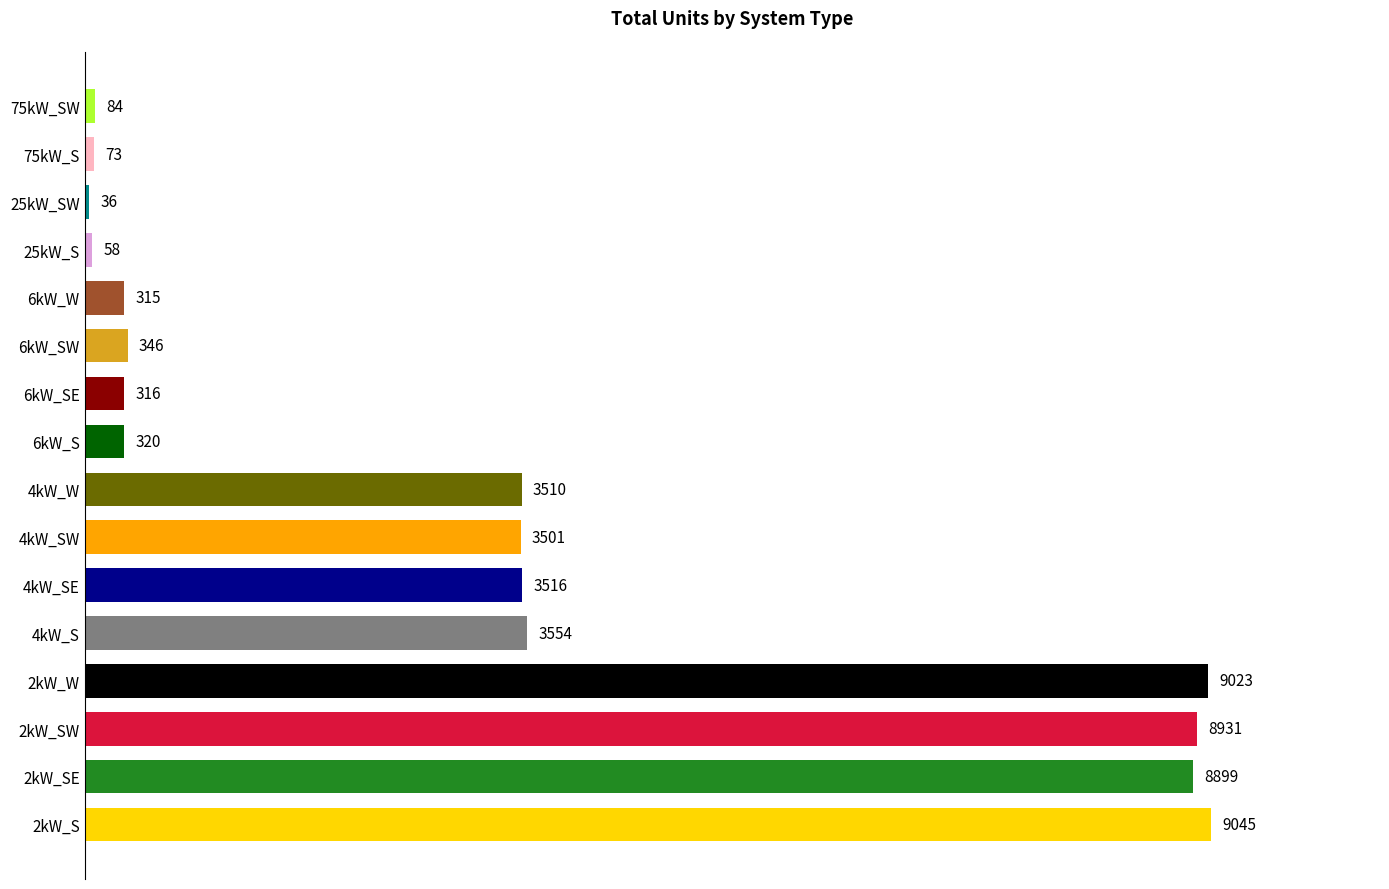

How many bars are there in total?

16